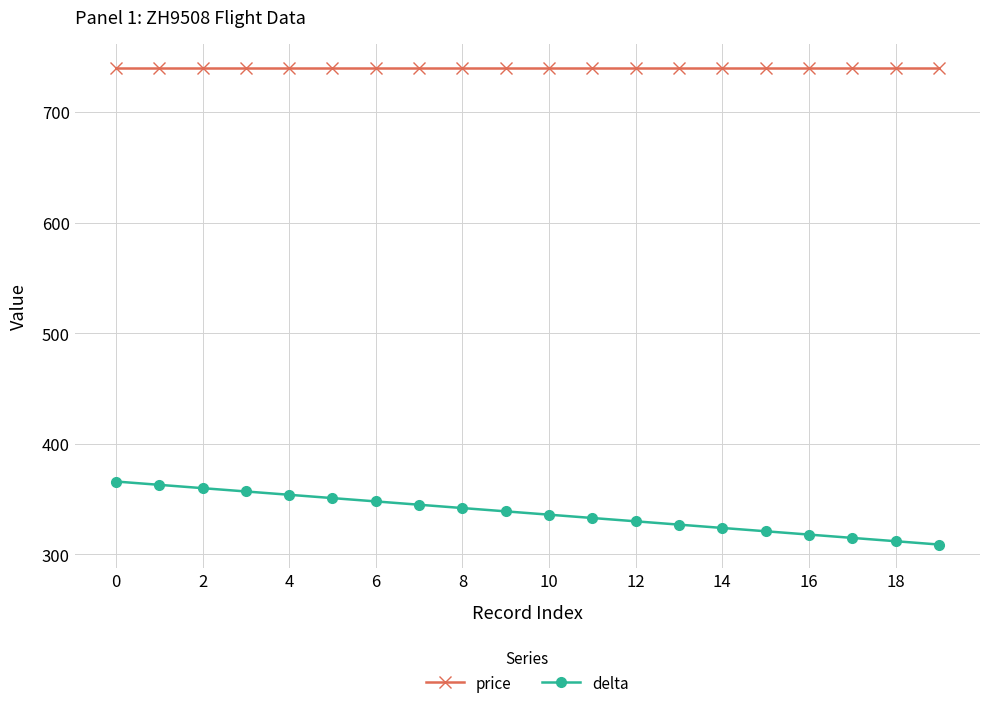

What is the difference between the maximum and minimum values in the delta series?

57